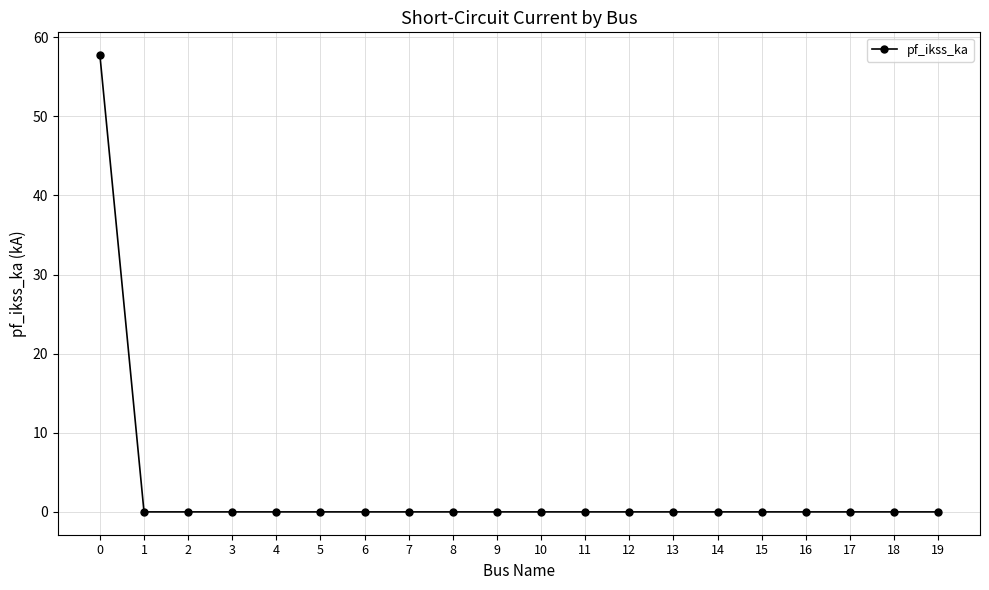

Is it true that the value at 12 is 0.0?

True